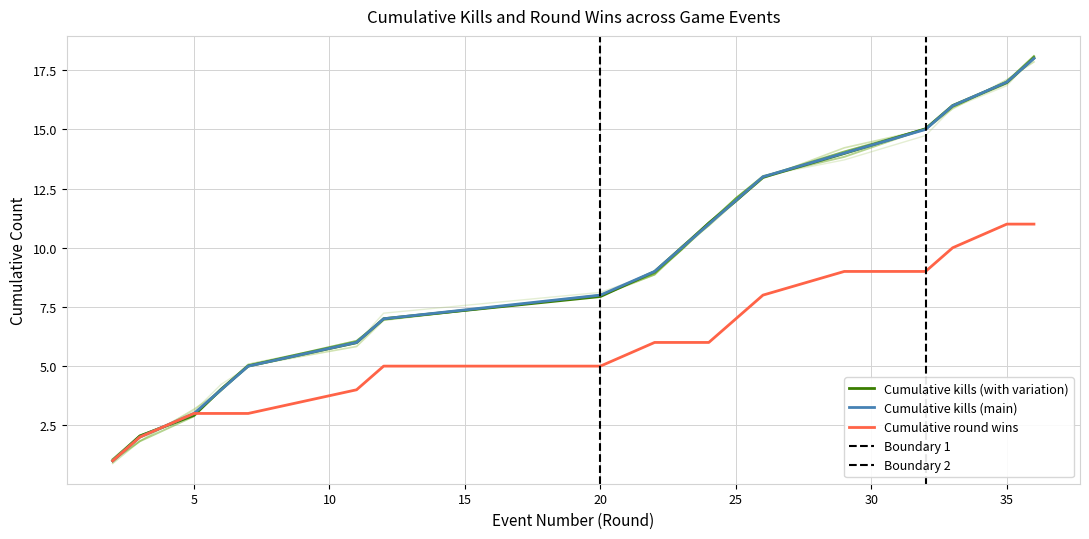

The value of Cumulative kills (with variation) at 35 is 17.0. True or false?

True